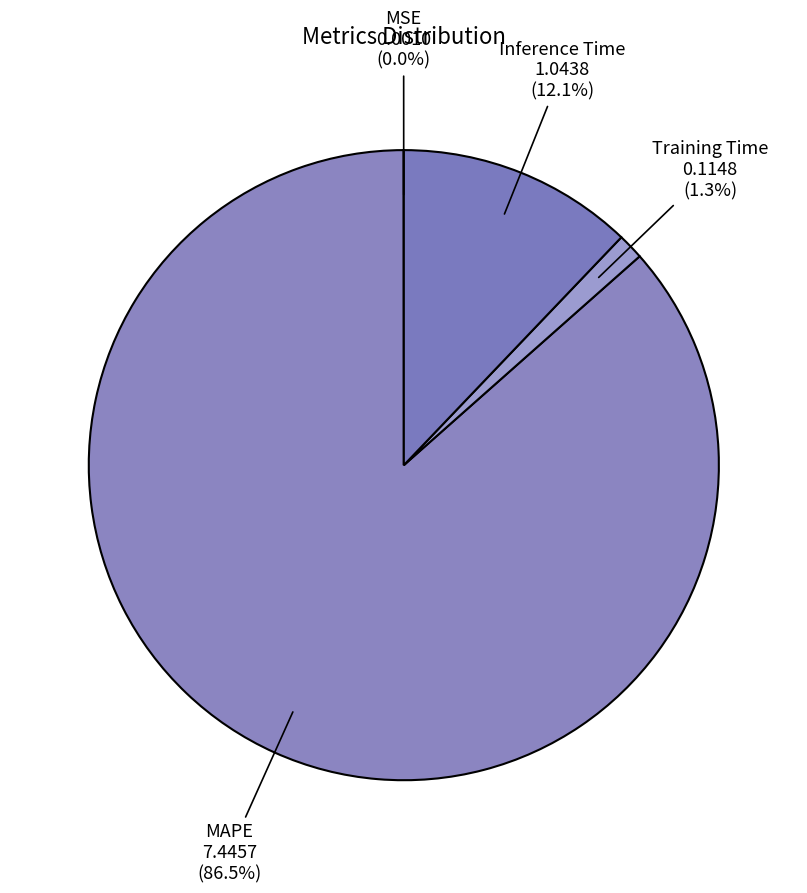

Do Inference Time and Training Time together represent more than half of the pie?

No